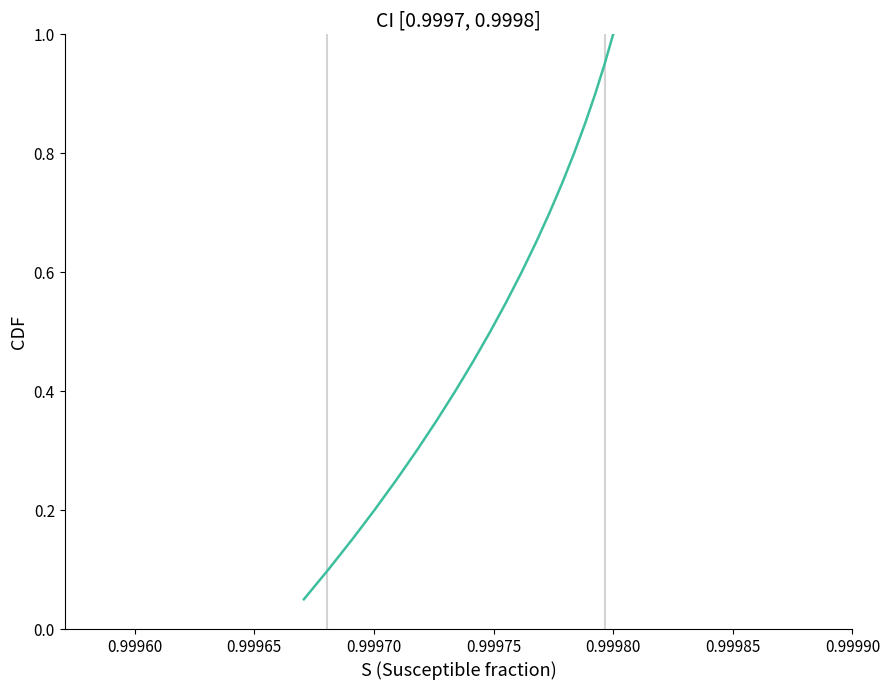

What is the maximum value shown in the chart?

1.0